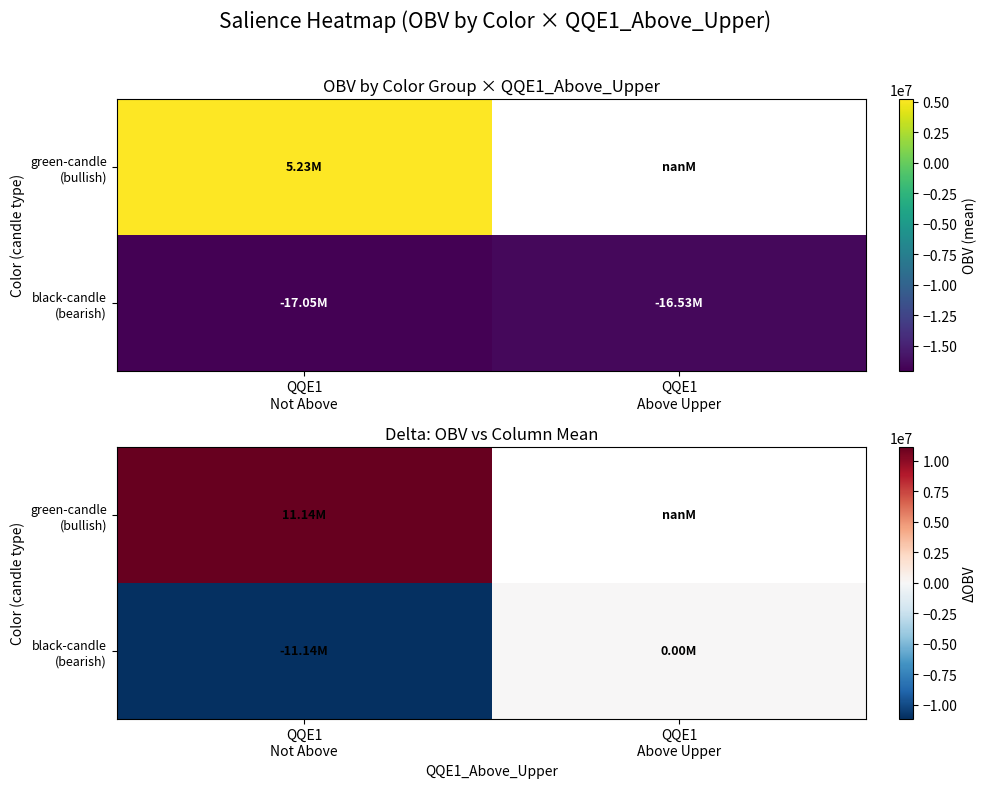

Which series has the largest total across all categories?

black-candle (bearish)